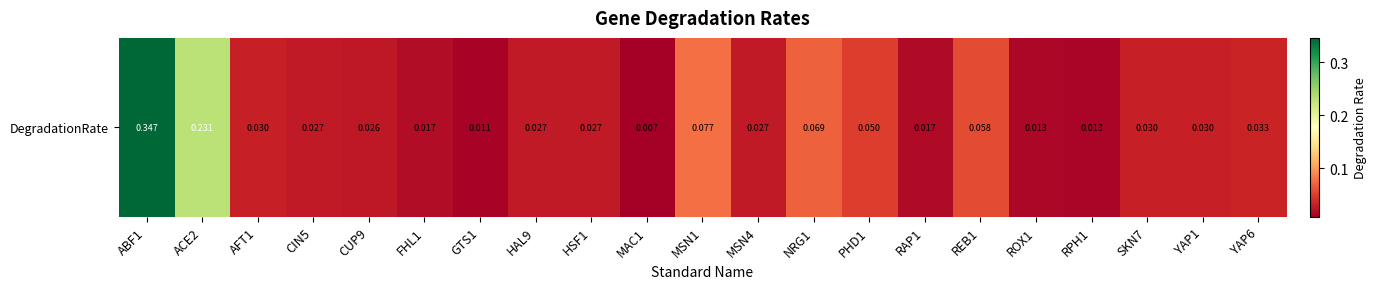

Reading left to right, extract all data points from this chart.

0.3	0.2	0.0	0.0	0.0	0.0	0.0	0.0	0.0	0.0	0.1	0.0	0.1	0.0	0.0	0.1	0.0	0.0	0.0	0.0	0.0